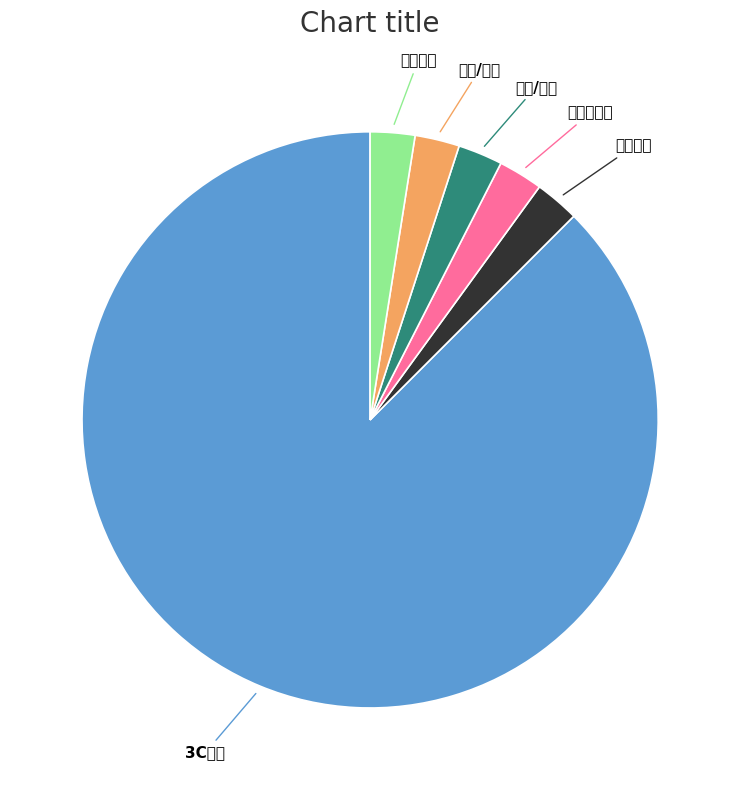

Combined, do 家居用品 and 车品配件 account for over 50%?

No